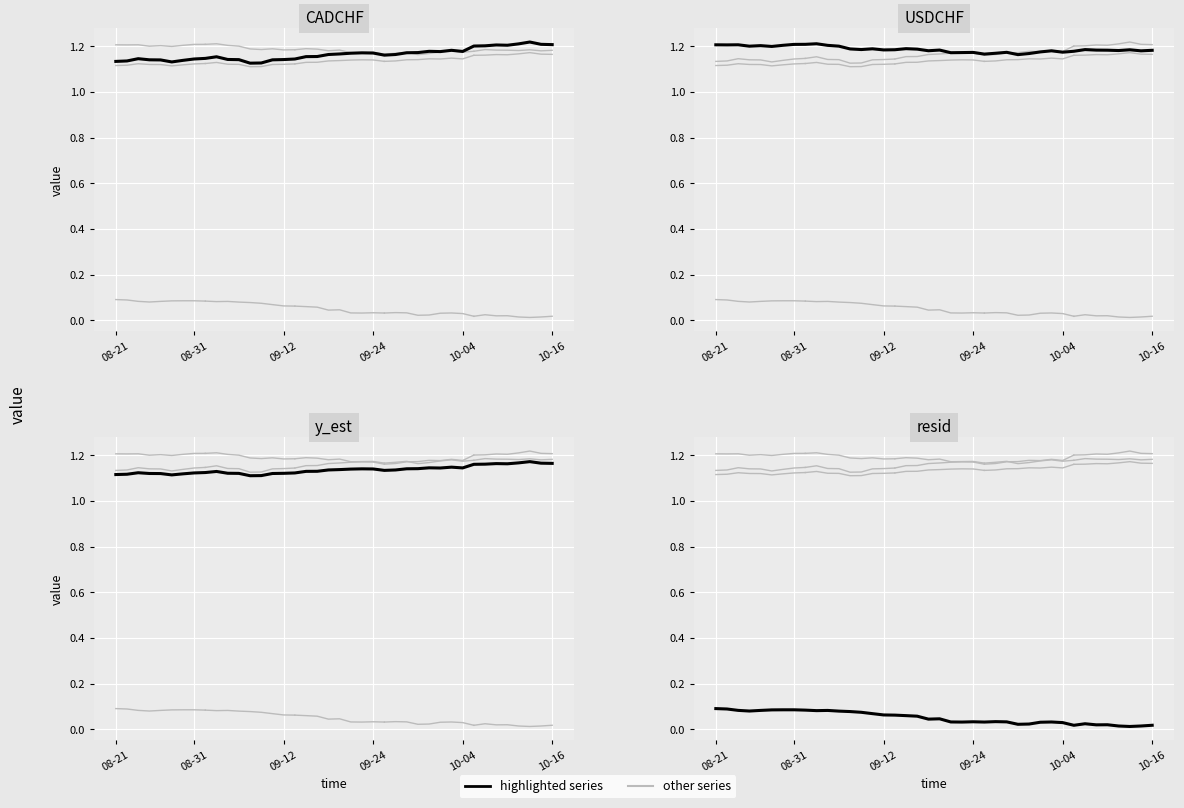

Rank the series by their maximum value, from highest to lowest.

CADCHF, USDCHF, y_est, resid